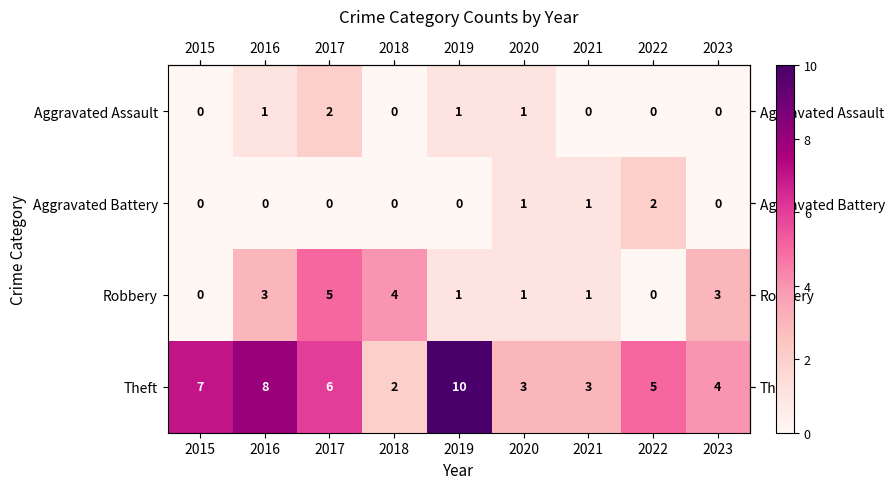

The value of Aggravated Battery at 2015 is 0. True or false?

True